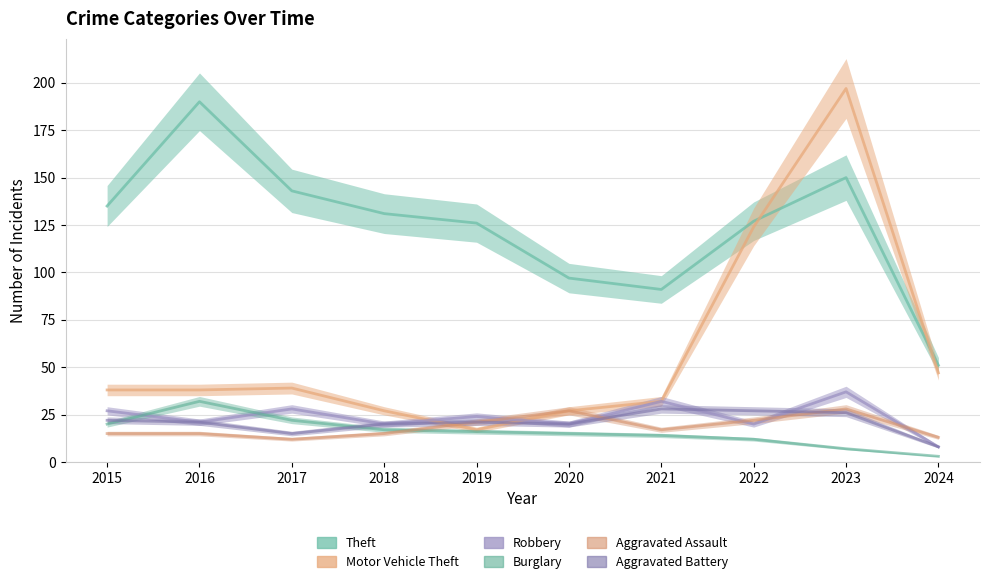

The value of Theft at 2018 is 131. True or false?

True